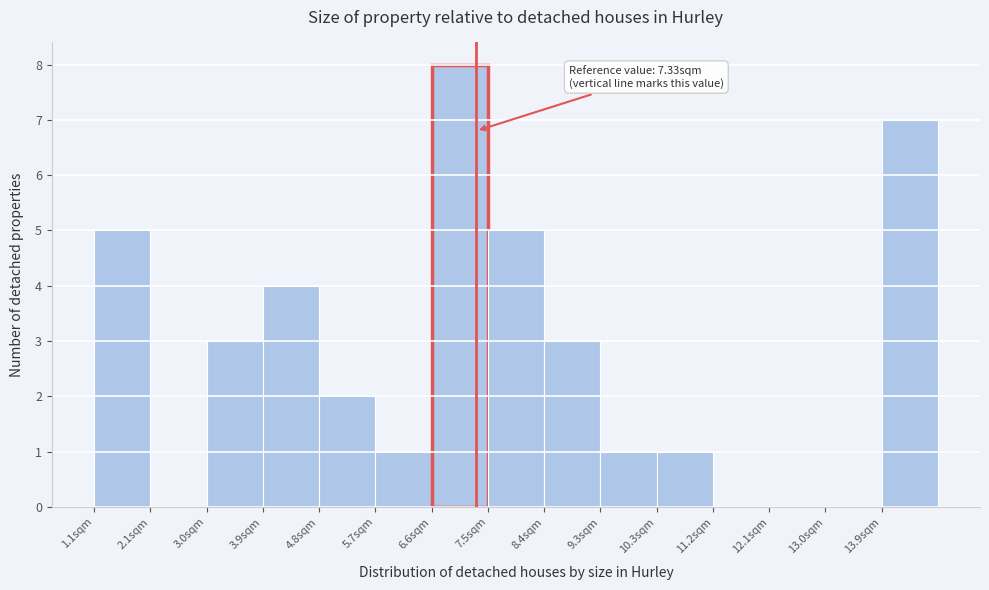

Which range on the x-axis has the tallest bar?

6.6 to 7.5